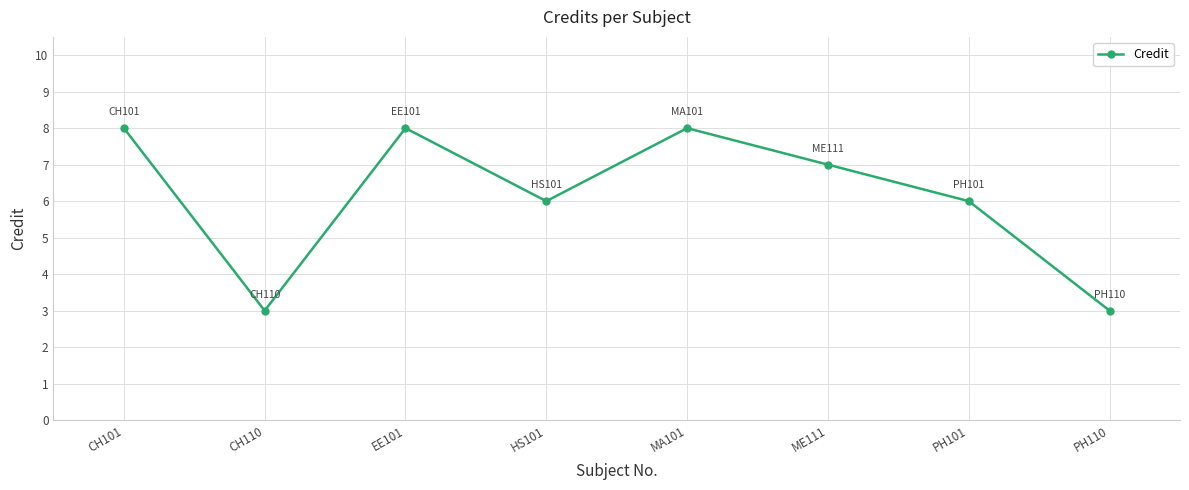

What is the minimum value shown in the chart?

3